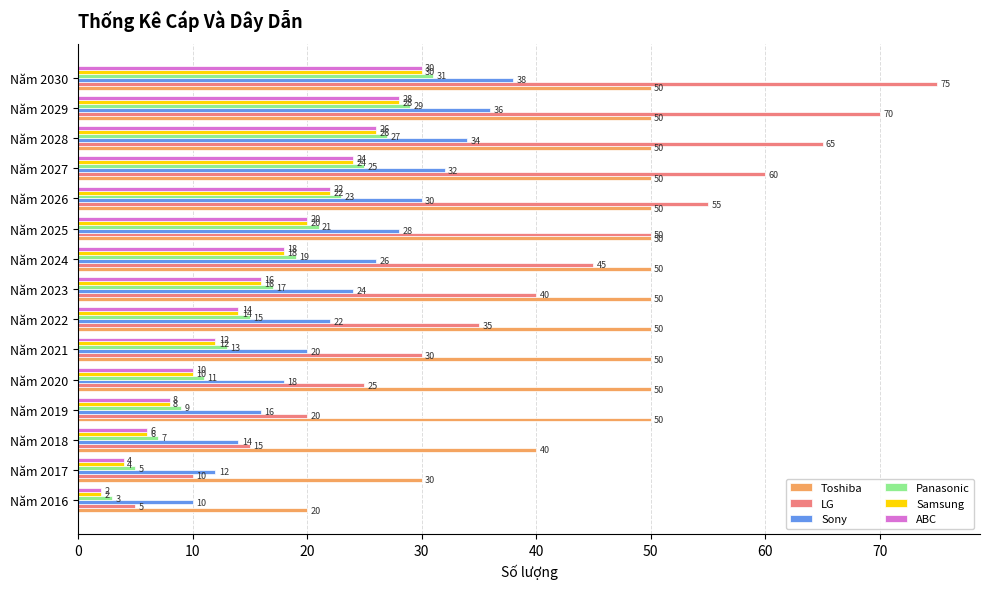

List the labels in order of LG value, smallest first.

Năm 2016, Năm 2017, Năm 2018, Năm 2019, Năm 2020, Năm 2021, Năm 2022, Năm 2023, Năm 2024, Năm 2025, Năm 2026, Năm 2027, Năm 2028, Năm 2029, Năm 2030